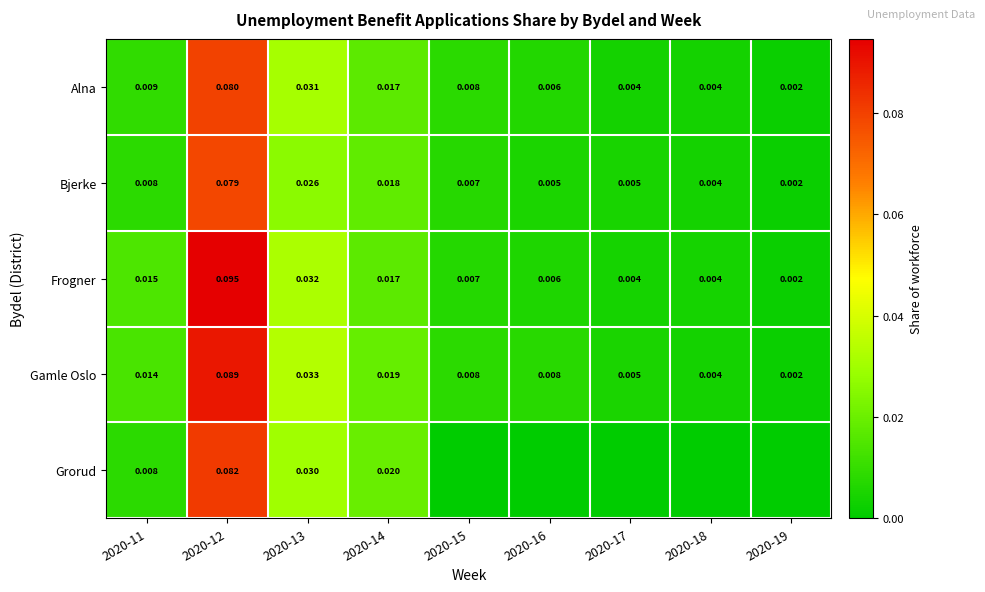

Is the value of Alna at 2020-14 greater than the value of Gamle Oslo at 2020-12?

No